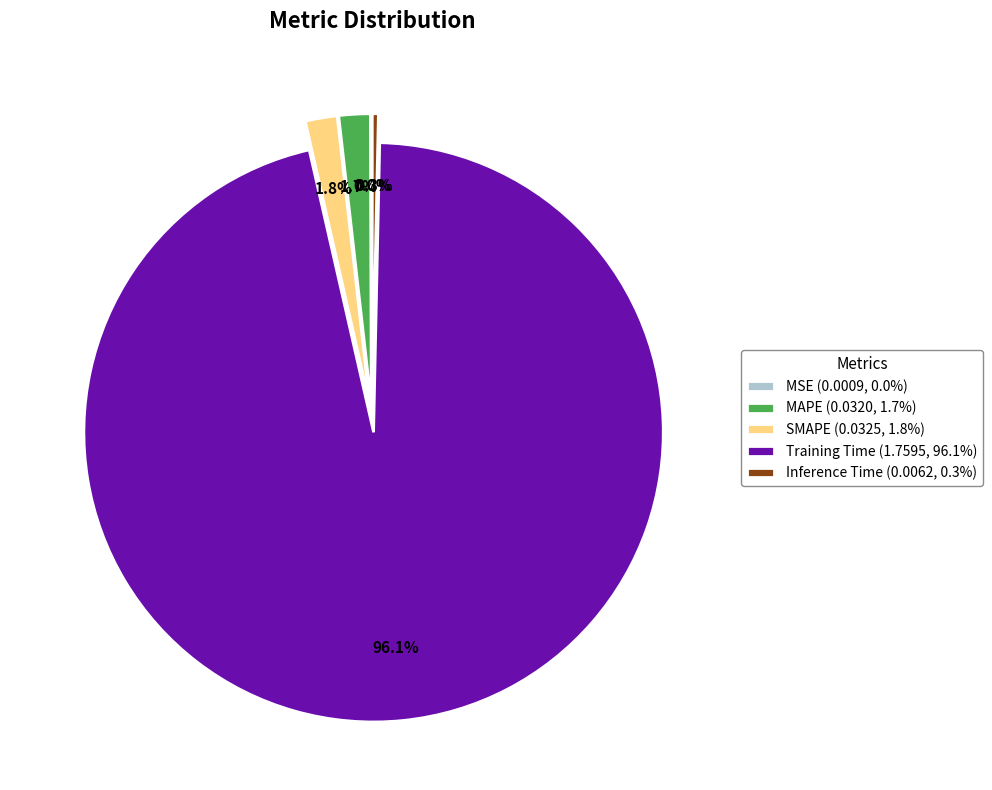

The SMAPE slice represents 2% of the pie. True or false?

True